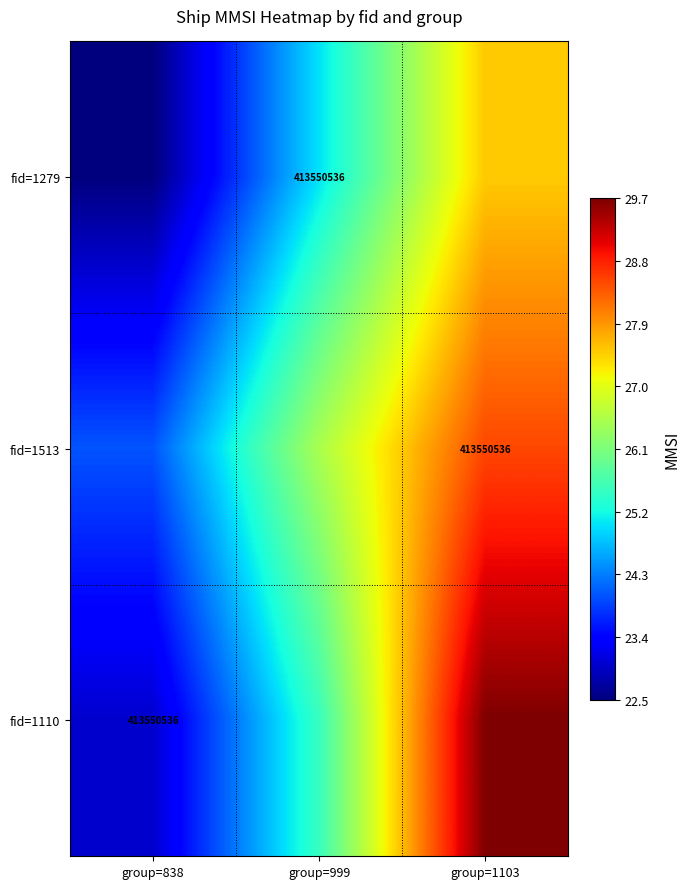

Between group=999 and group=838, which is larger?

group=999